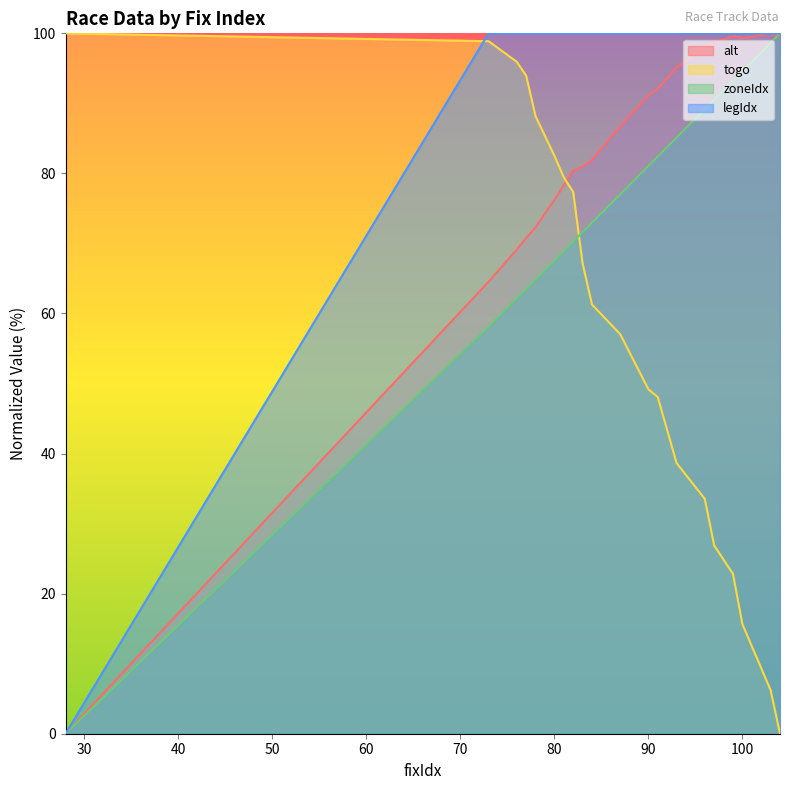

Between 82 and 83, which is larger?

83